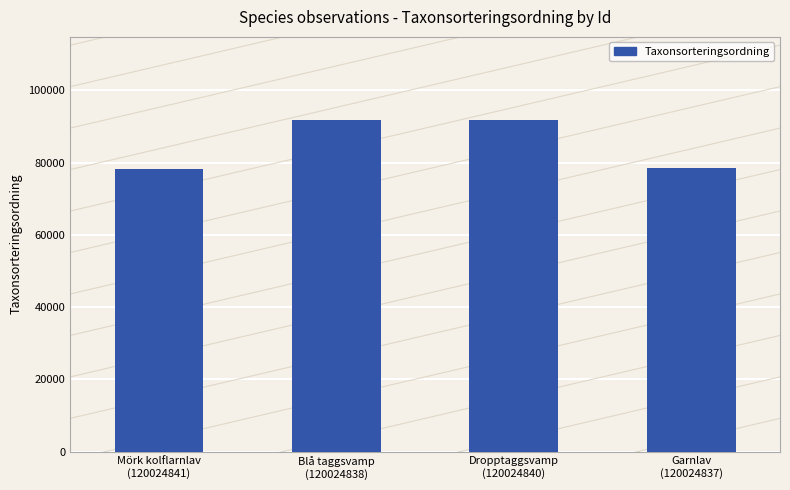

Which label corresponds to the largest value in the chart?

Dropptaggsvamp
(120024840)